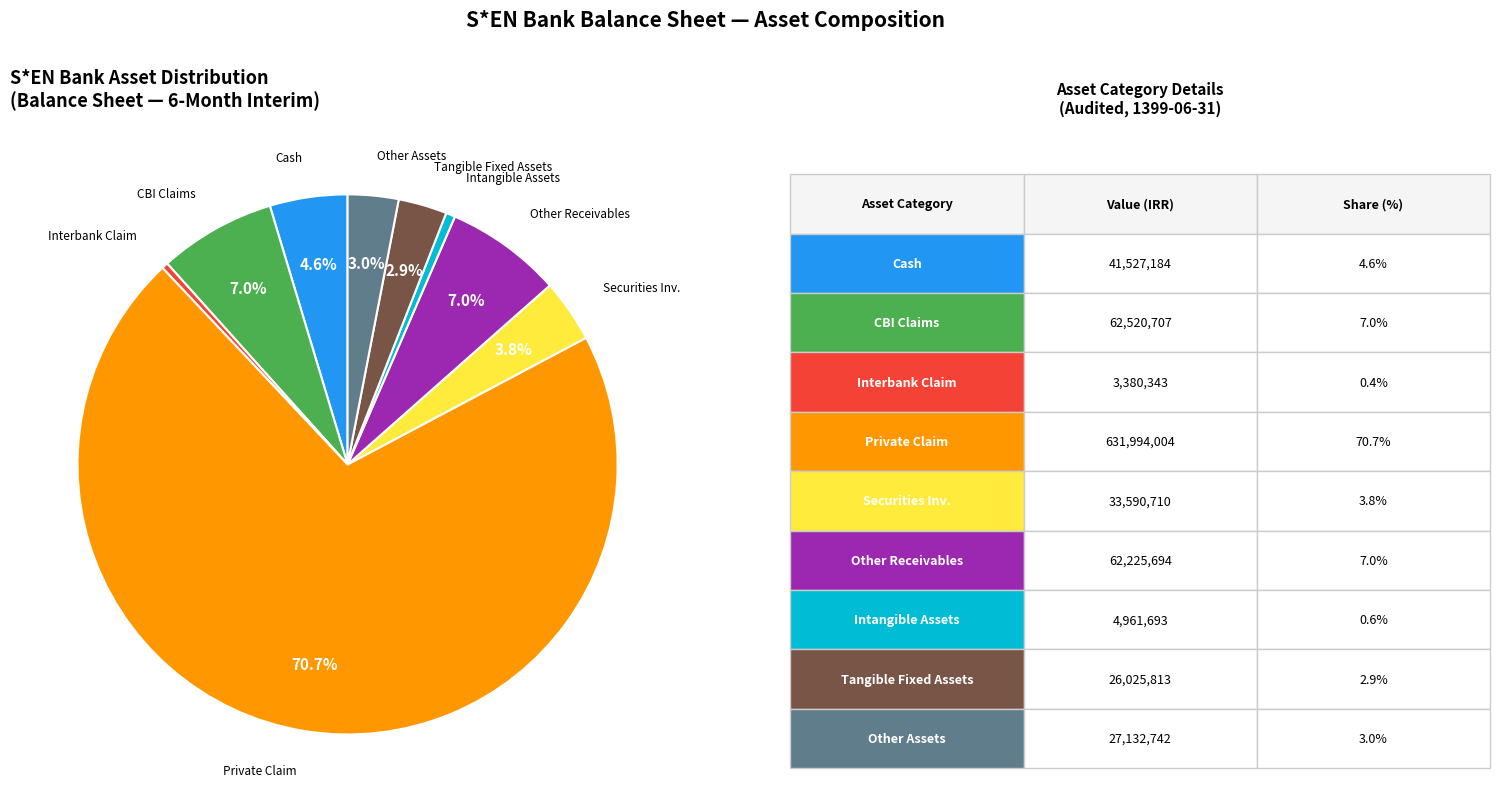

Does any single category account for the majority?

Yes